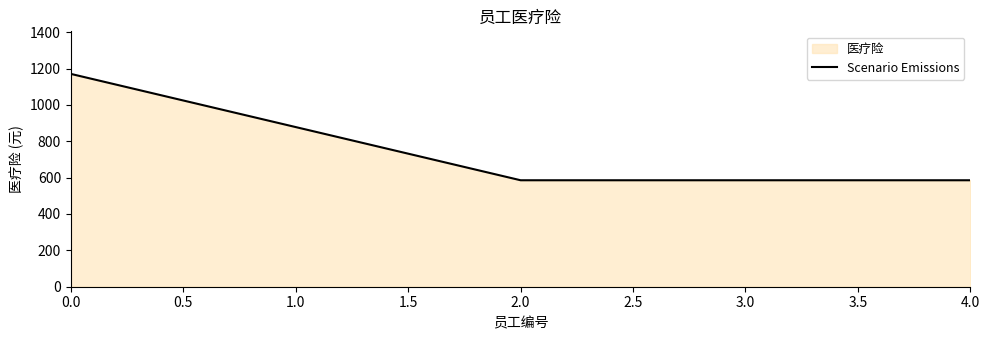

The chart shows a value of 585.6 at 3.0. True or false?

True